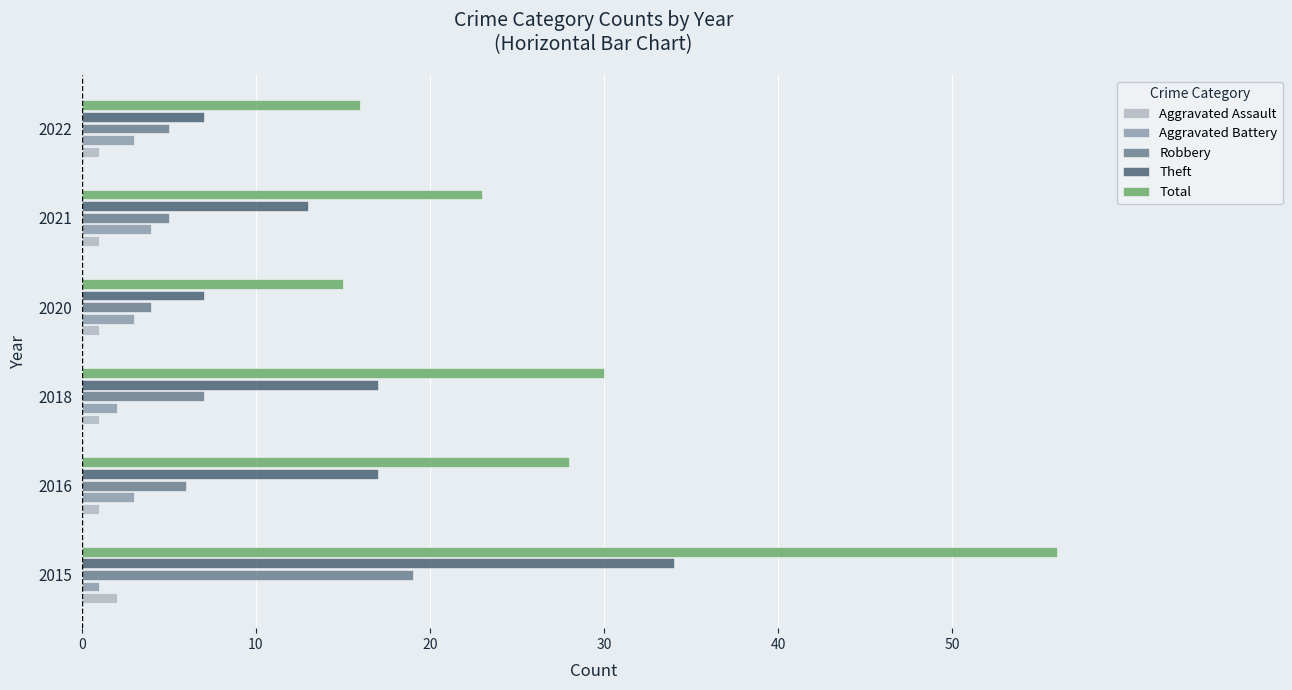

What is the minimum value for Theft?

7